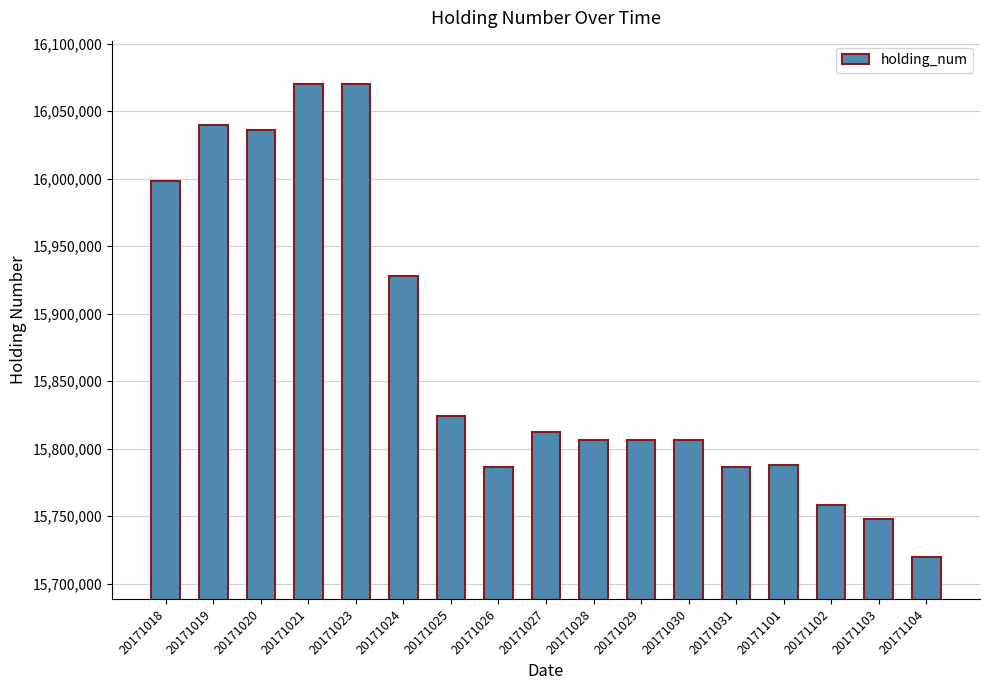

Approximately how many times larger is the value at 20171021 compared to 20171020?

1.0